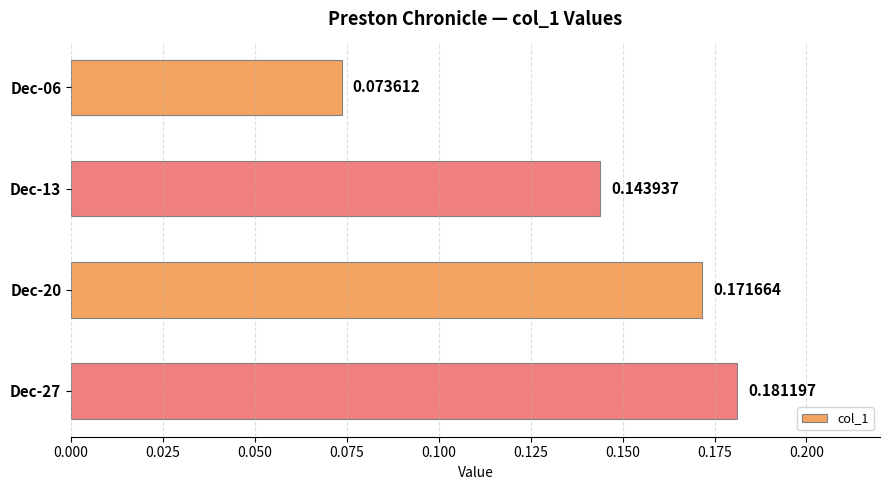

What is the sum of all values?

0.6